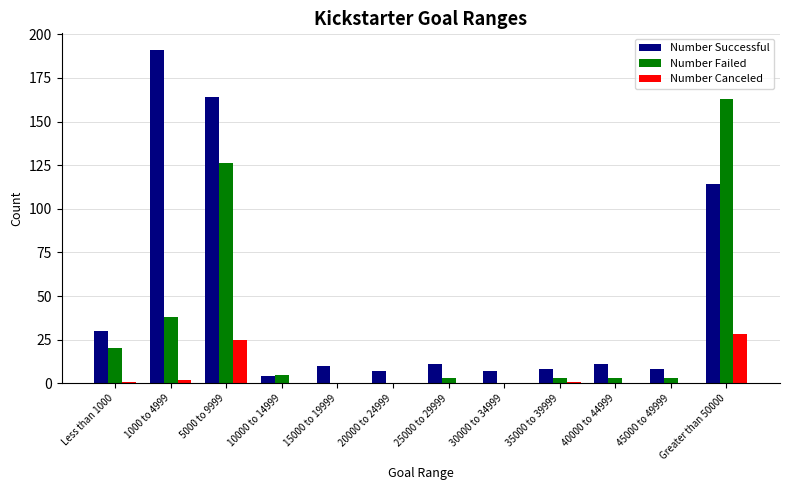

How many categories are shown in the chart?

12